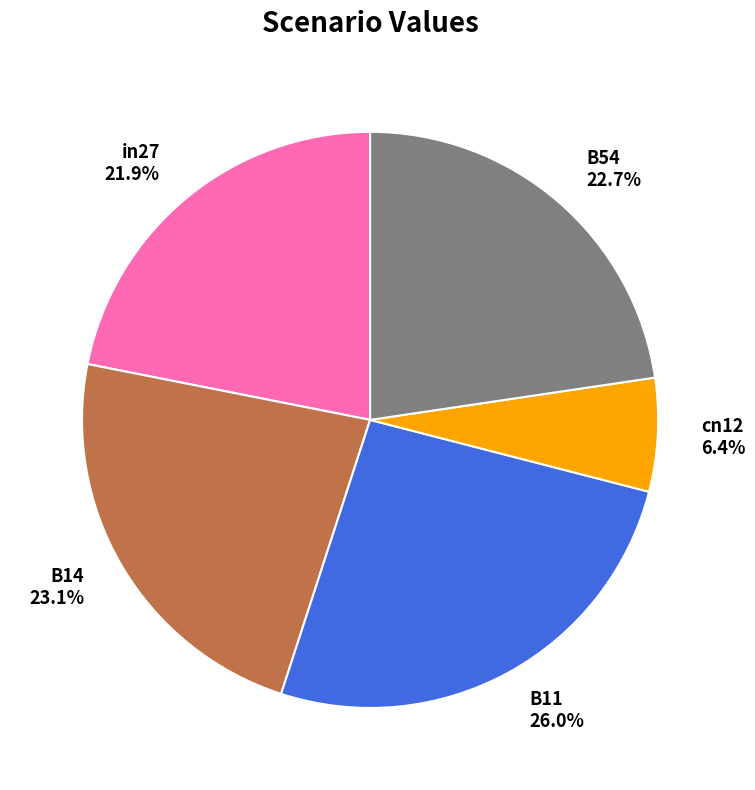

True or false: B11 accounts for 32% of the total.

False